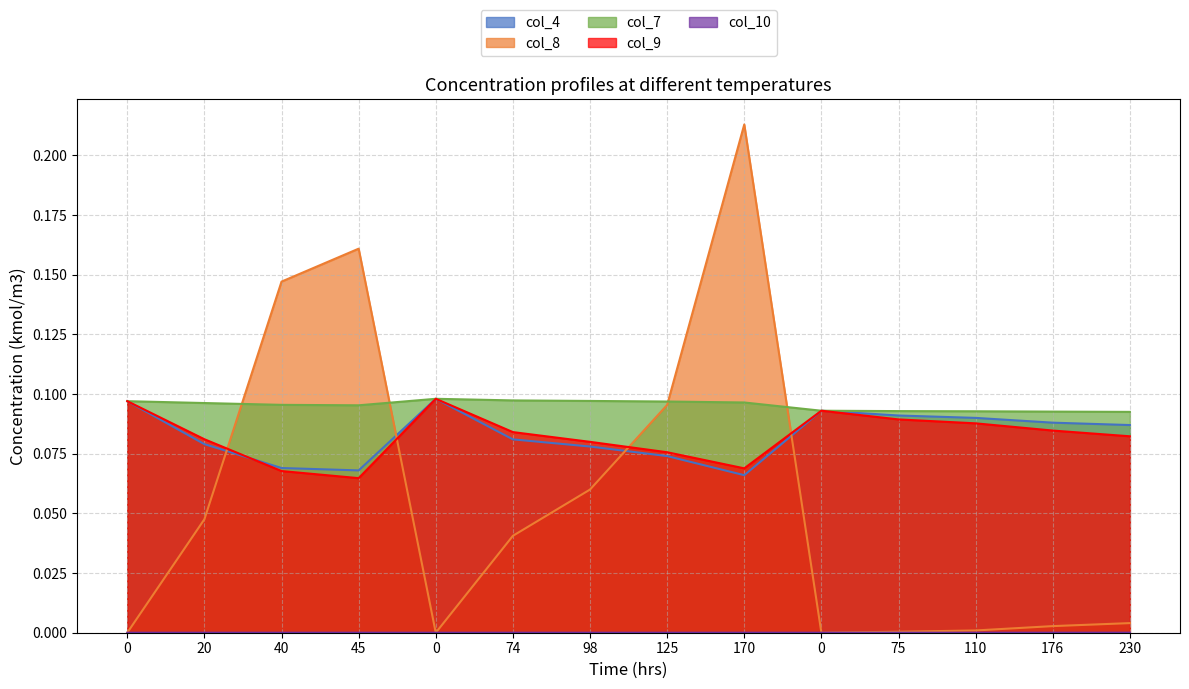

True or false: col_9 and col_7 cross at least once.

False